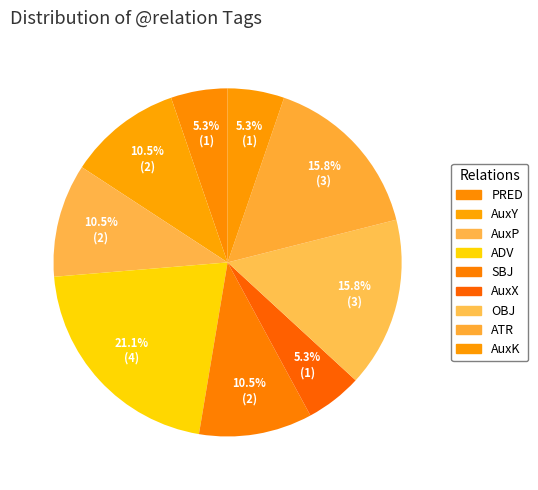

What is the smallest slice in the pie chart?

PRED